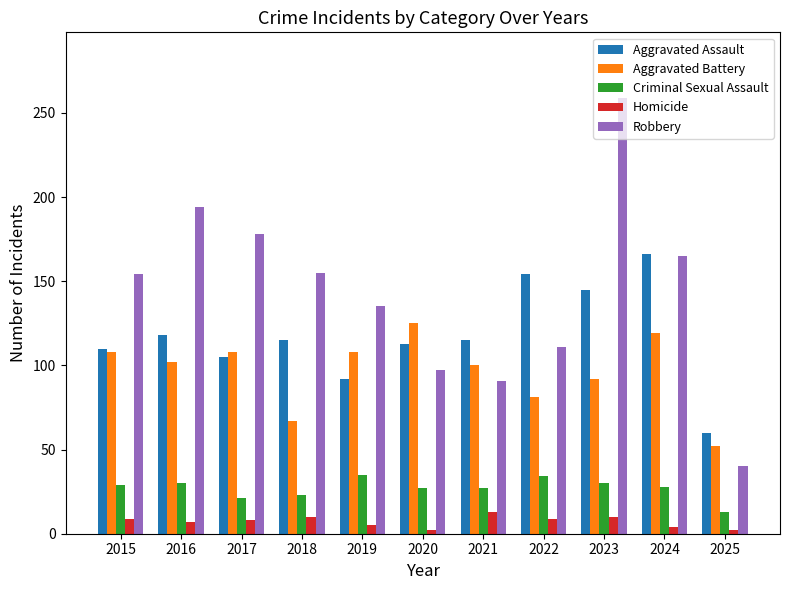

At which label does Robbery reach its minimum?

2025